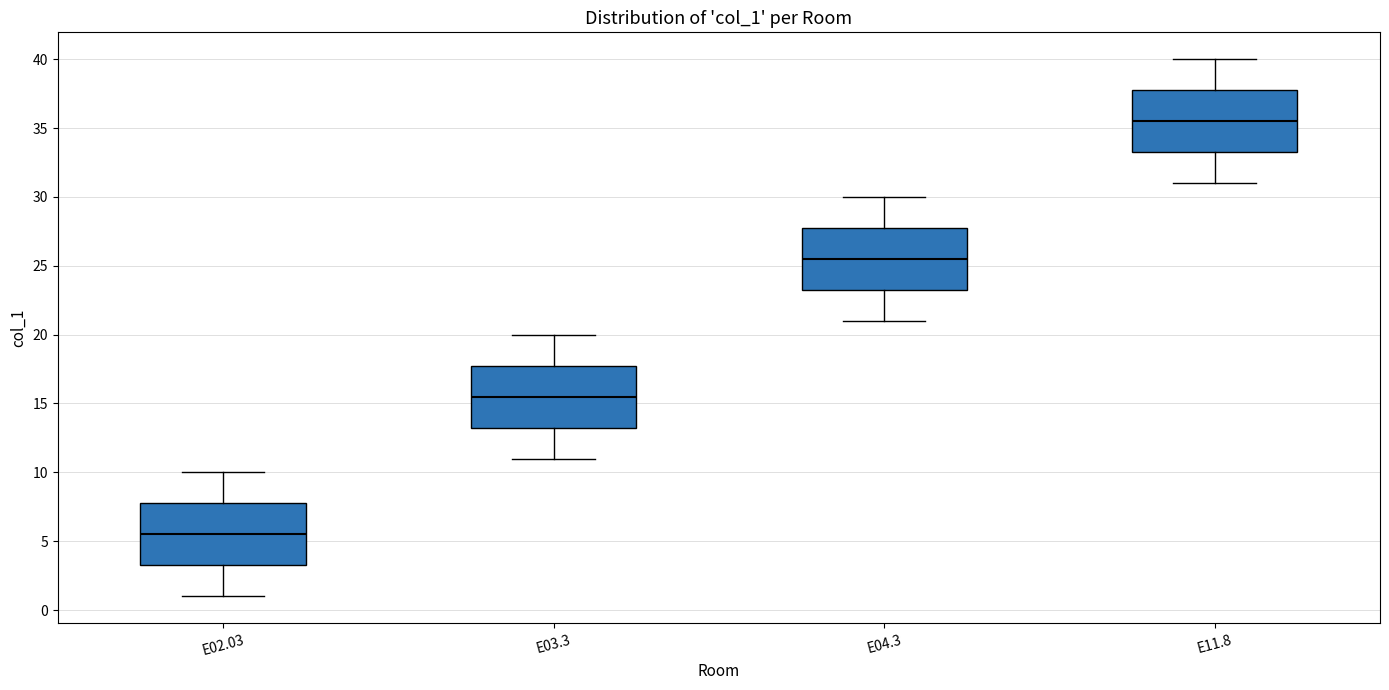

Reading left to right, transcribe this box plot: for each box, give where its median line is, the range the box spans, and where its two whiskers end, as read against the y-axis. The values are not printed on the chart, so give them approximately, as read against the axis.

E02.03: median 5.5, box 3.5 to 8.0, whiskers 1.0 to 10.0
E03.3: median 15.5, box 13.5 to 18.0, whiskers 11.0 to 20.0
E04.3: median 25.5, box 23.5 to 28.0, whiskers 21.0 to 30.0
E11.8: median 35.5, box 33.5 to 38.0, whiskers 31.0 to 40.0